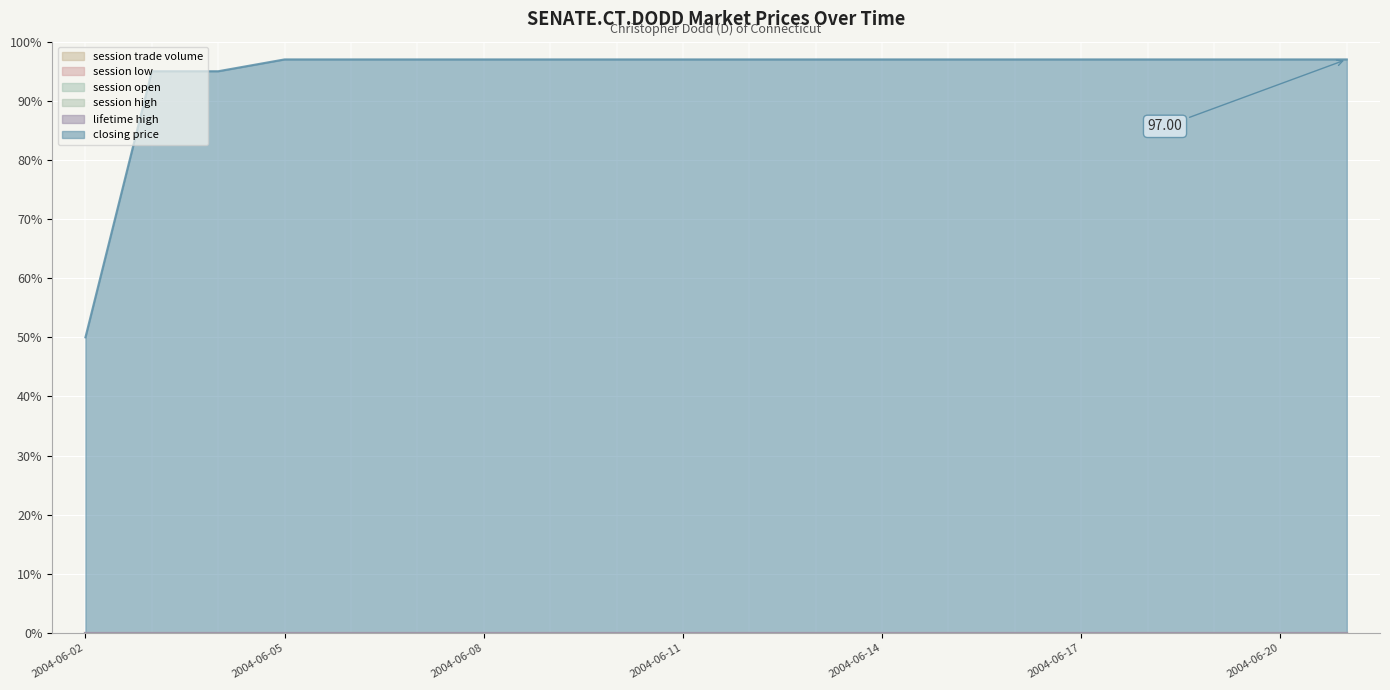

How many series are shown in this chart?

6